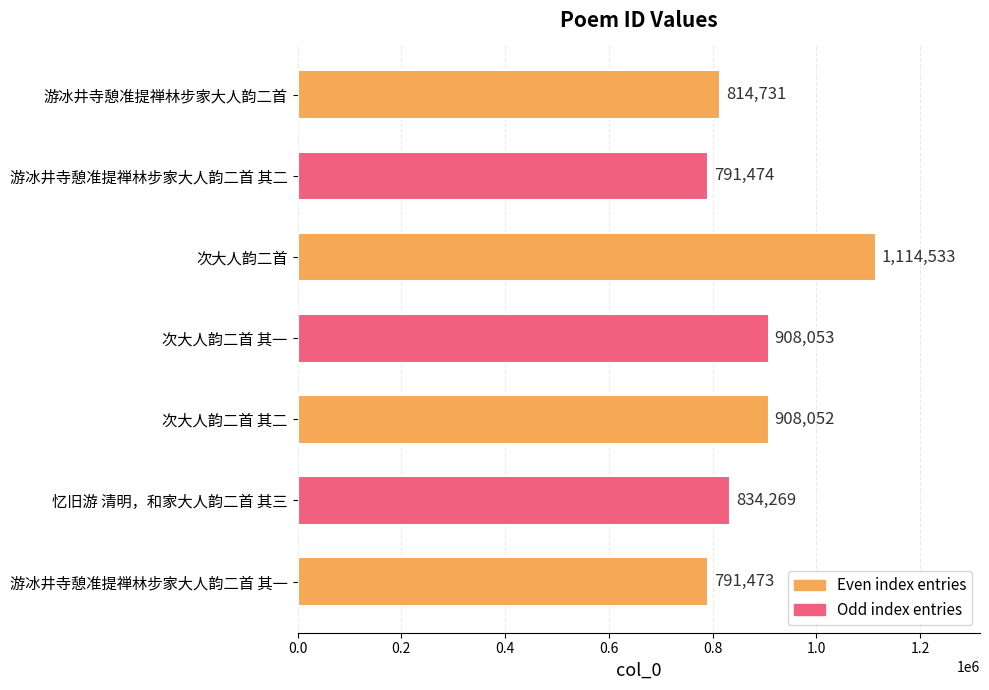

Where is the data nearest to the value 953003?

次大人韵二首 其一